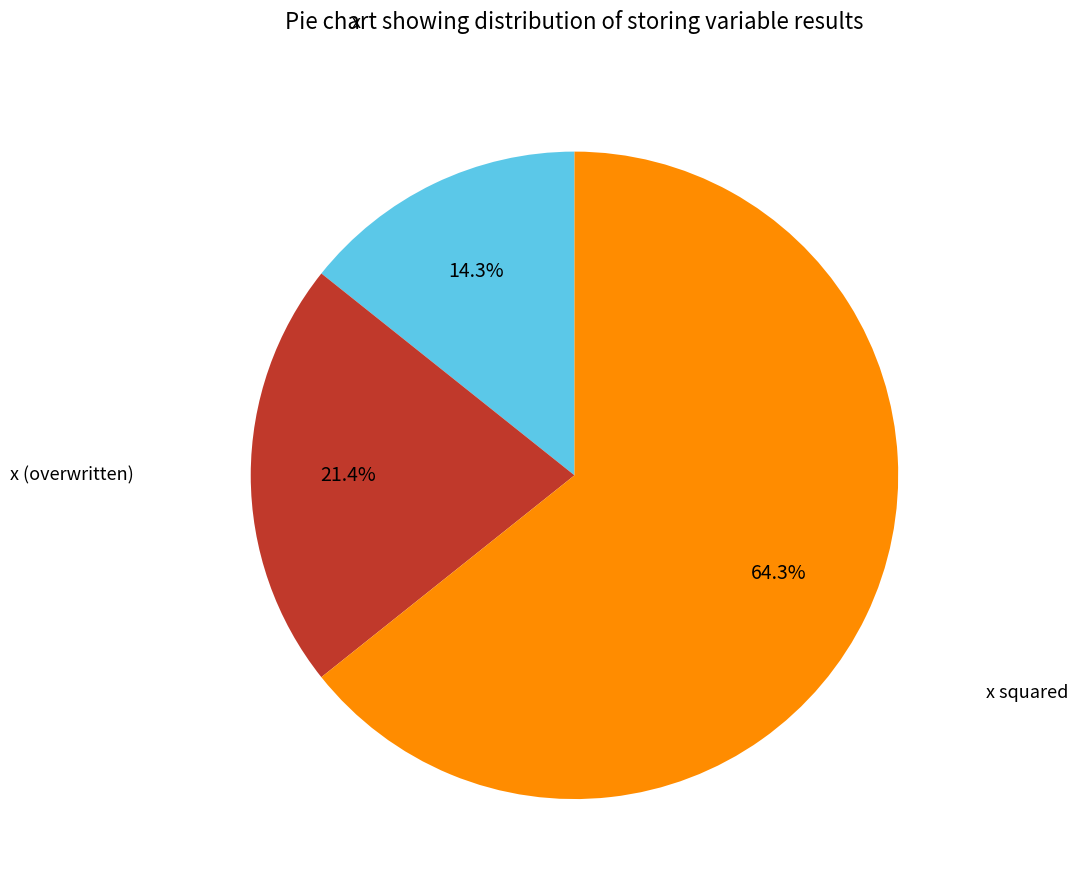

Which has a higher value, x squared or x?

x squared